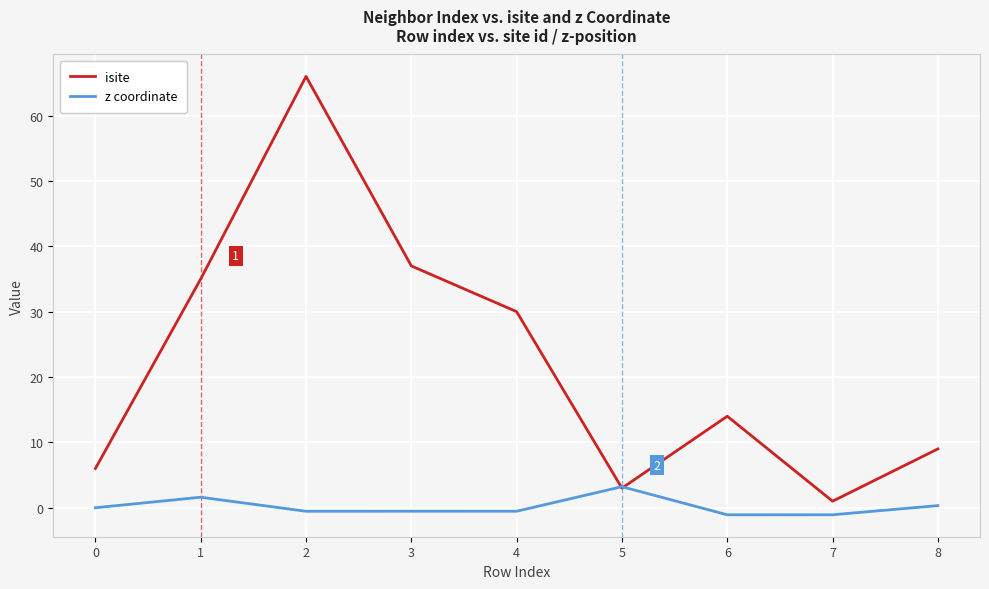

Where does the isite series first go above 14?

1